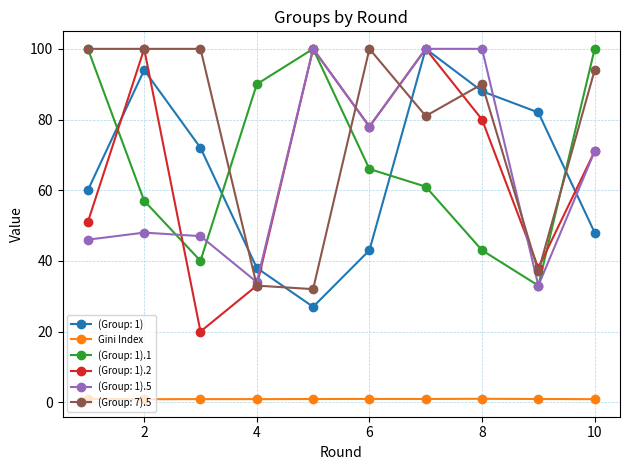

True or false: (Group: 7).5 has more than 1 interior local peaks.

True